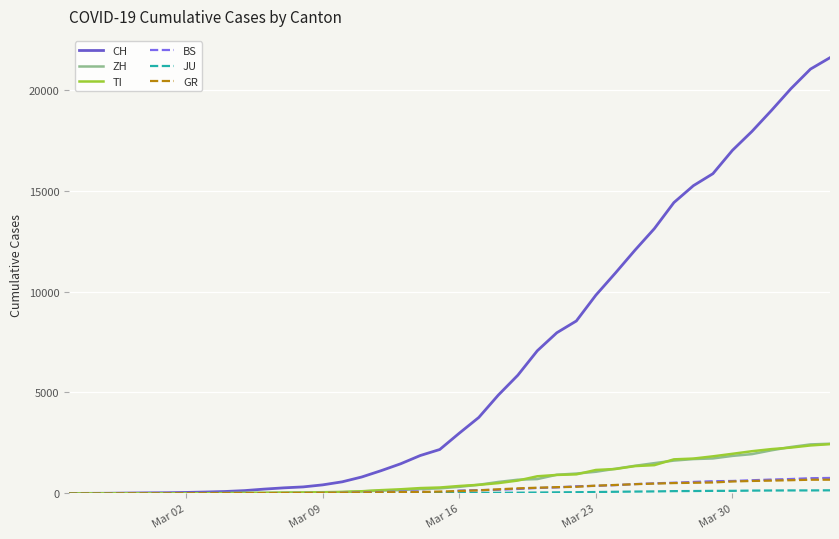

Which series has the largest range (max minus min)?

CH